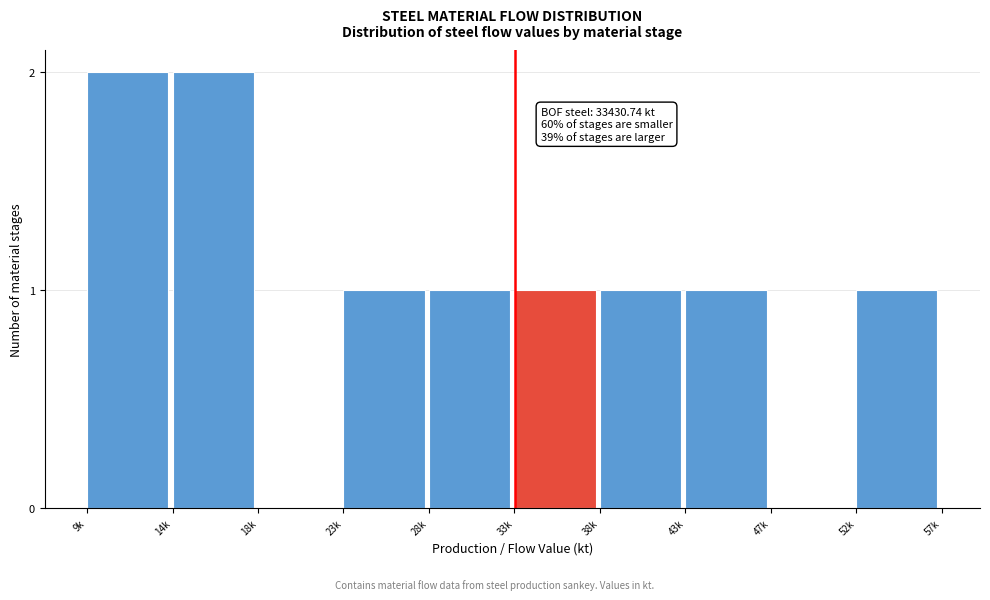

Reading right to left, list all the values displayed in this chart.

52k=1	47k=0	43k=1	38k=1	33k=1	28k=1	23k=1	18k=0	14k=2	9k=2